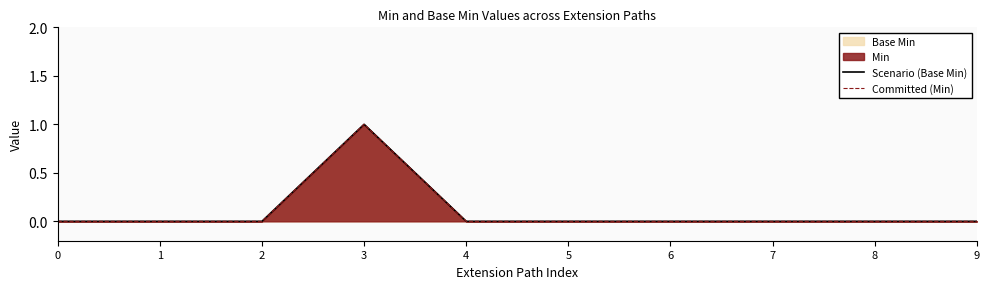

Between 9 and 6, which is larger?

9